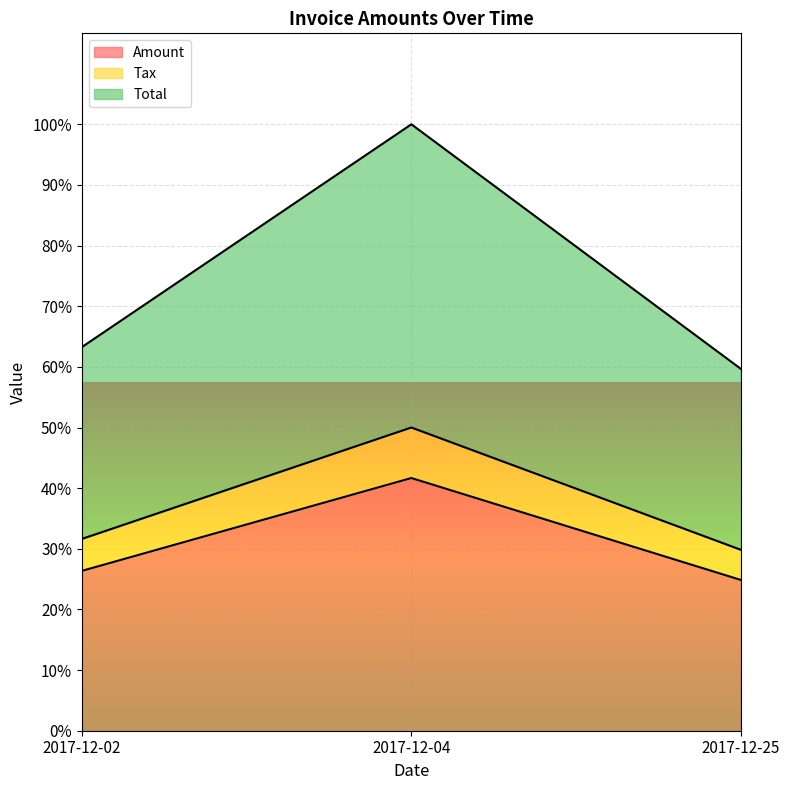

What is the difference between the second highest and minimum values in the Total series?

24105.8